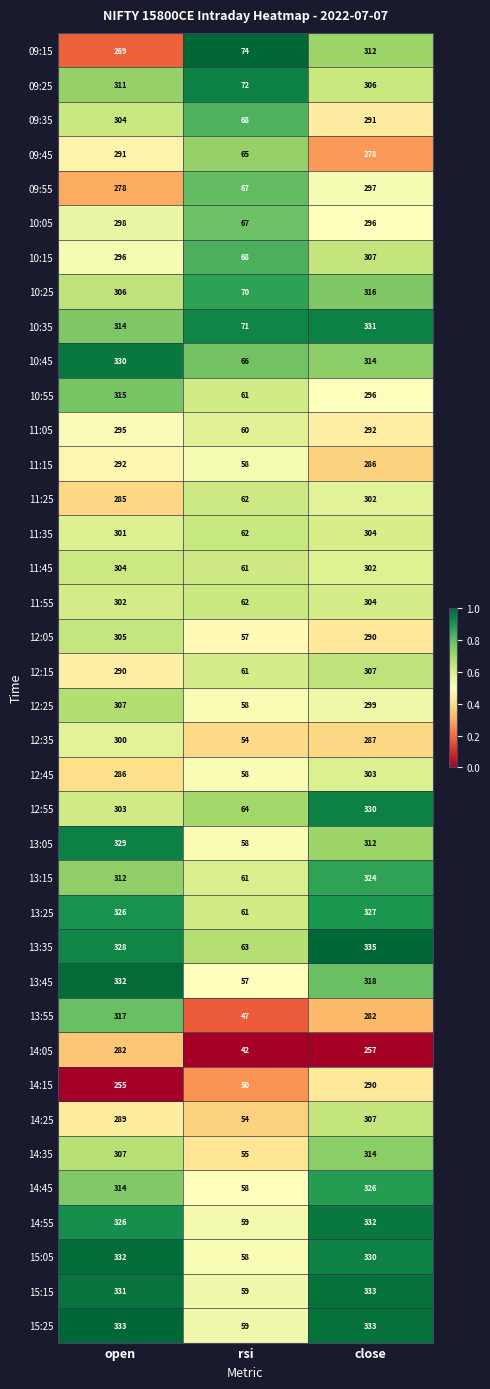

The 13:05 series shows 547 at open. True or false?

False